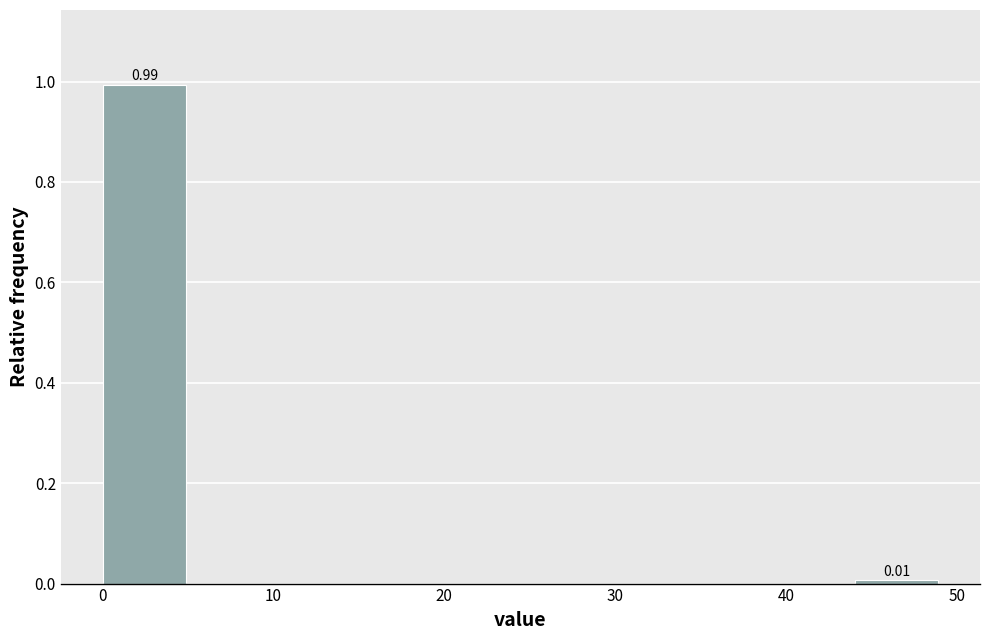

Which range on the x-axis has the tallest bar?

0 to 5